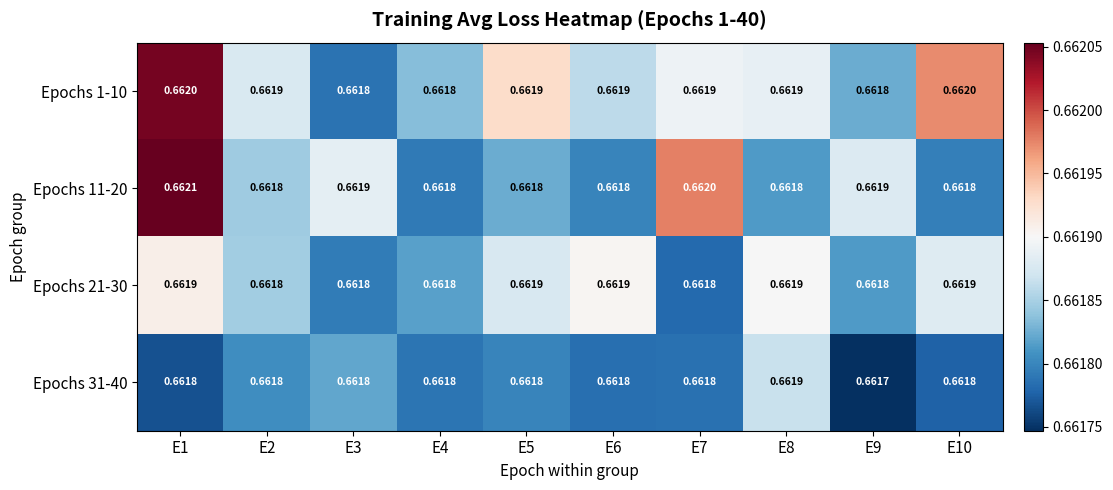

At how many categories does at least one series exceed 0?

10